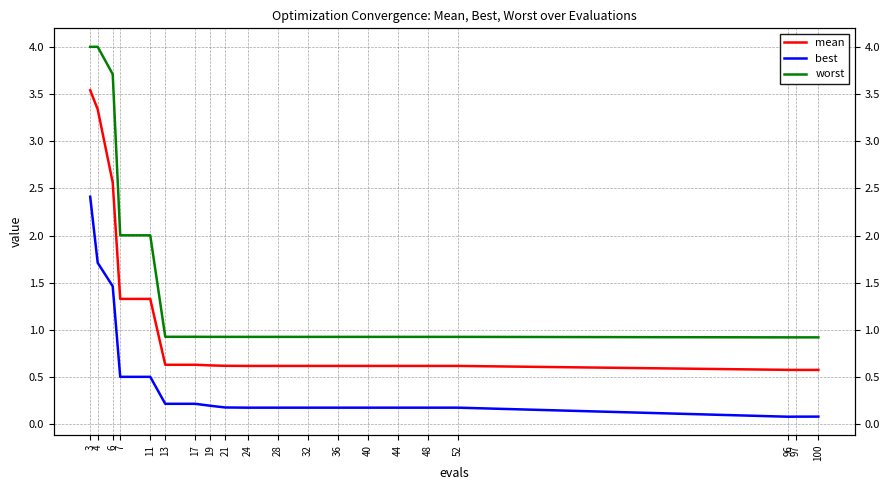

At which label is worst closest to 2?

7